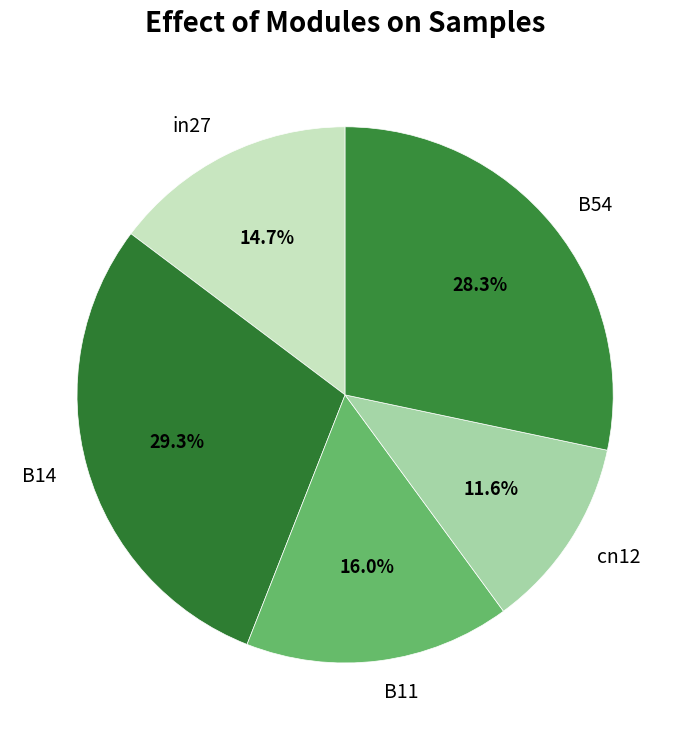

How many segments does this pie chart have?

5